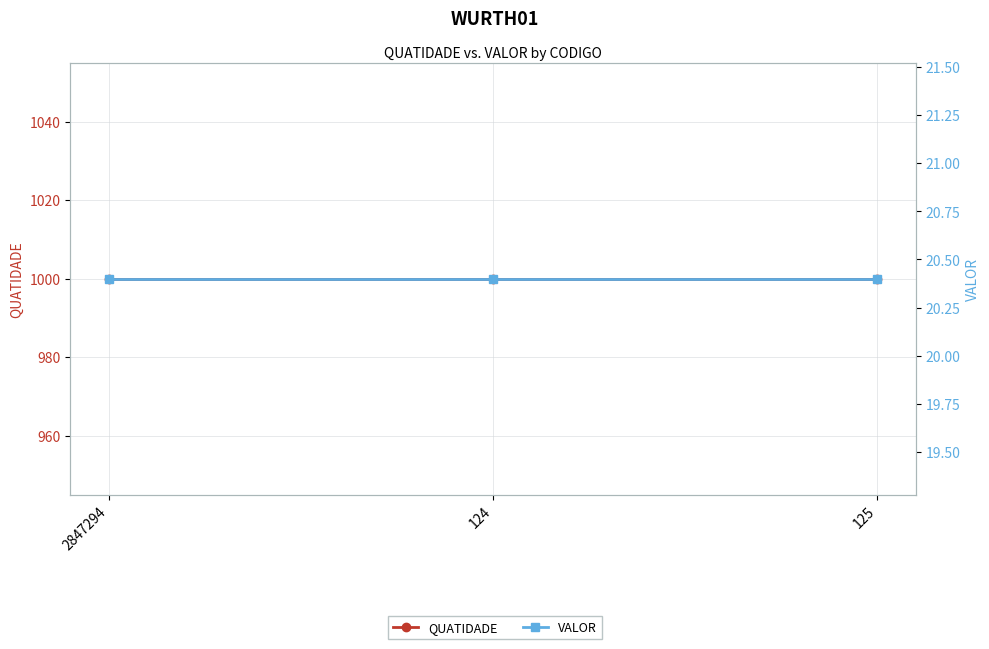

Reading left to right, list all the values displayed in this chart.

QUATIDADE: 2847294=1000.0	124=1000.0	125=1000.0
VALOR: 2847294=20.4	124=20.4	125=20.4